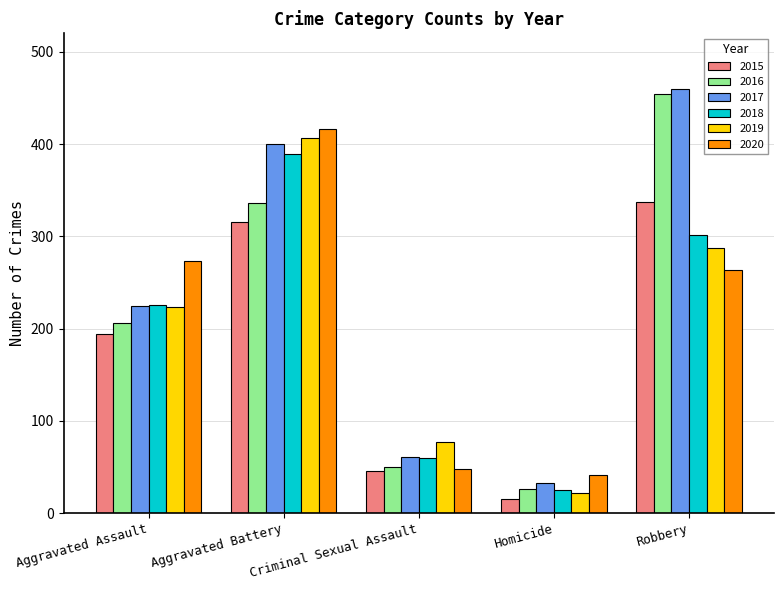

What is the difference between the second highest and minimum values in the 2015 series?

301